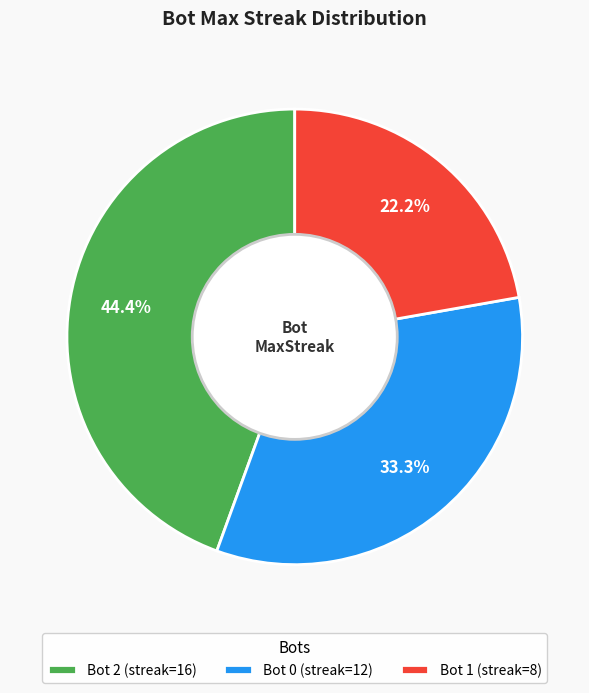

Count the number of slices in the pie.

3